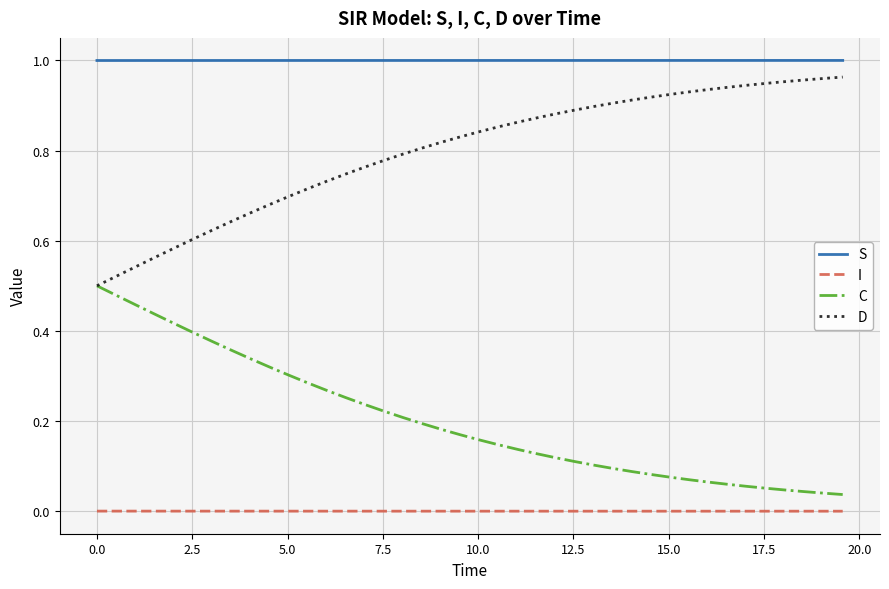

How many lines are shown in the chart?

4